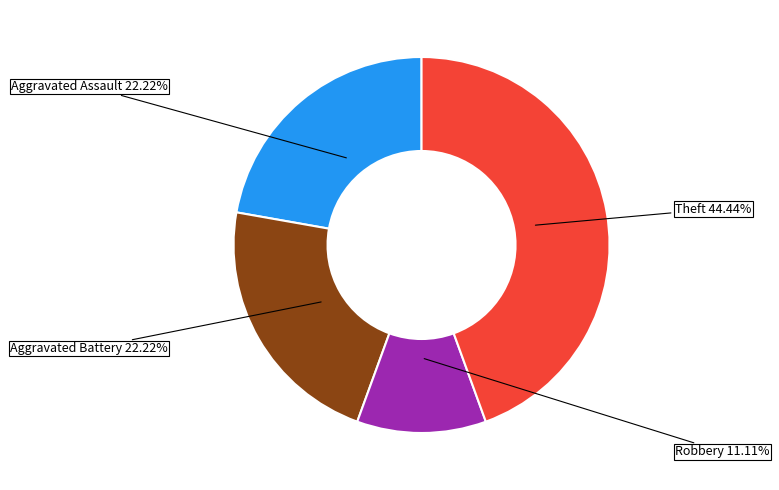

Between Robbery and Aggravated Assault, which is larger?

Aggravated Assault